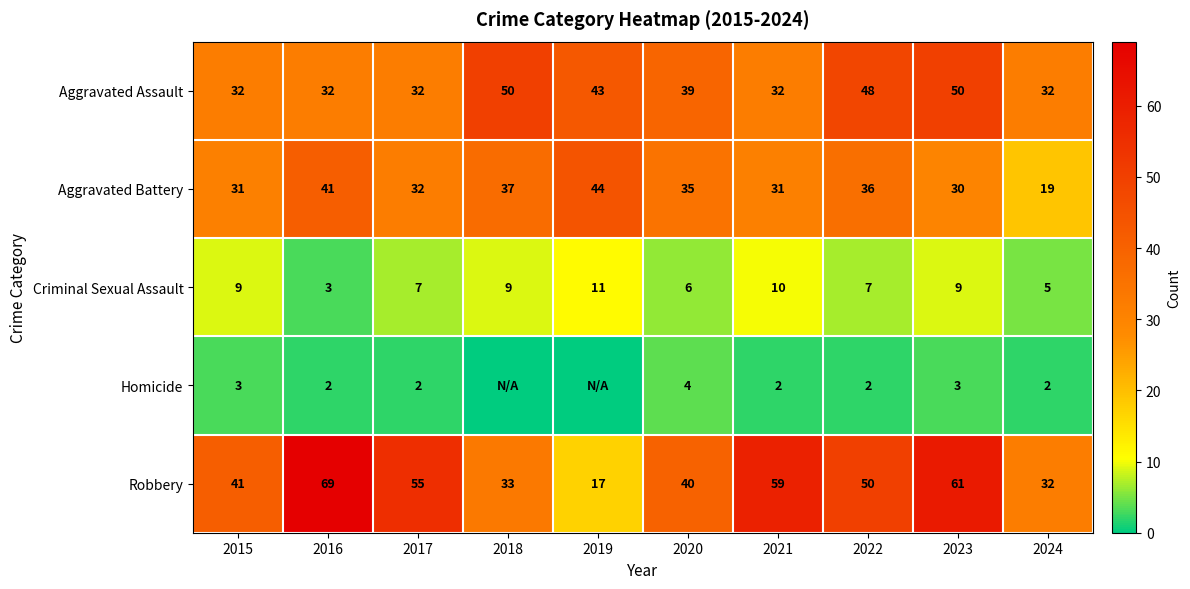

What is the sum of all Aggravated Assault values?

390